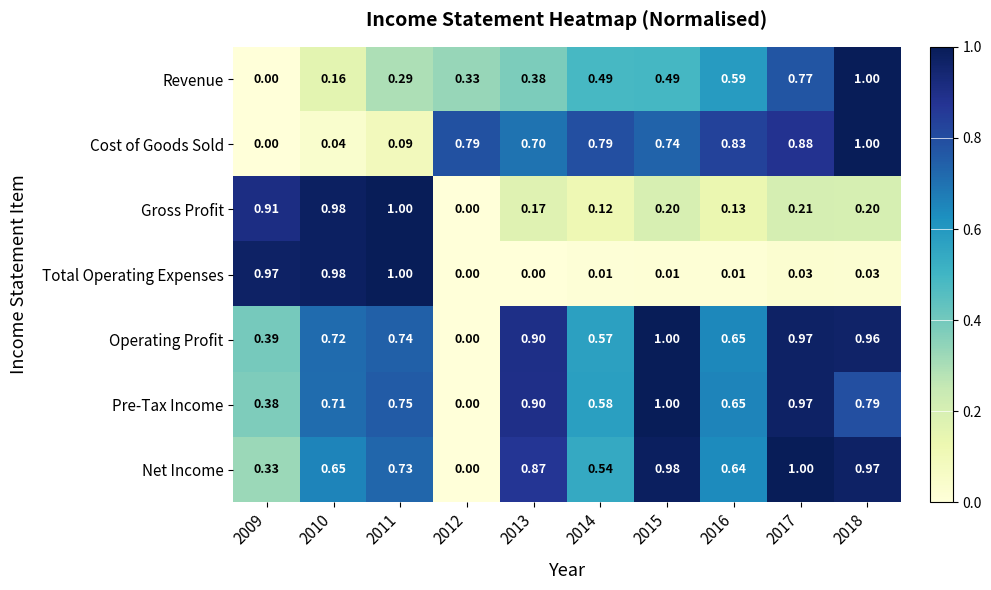

Is the value of Revenue at 2015 greater than the value of Cost of Goods Sold at 2014?

No